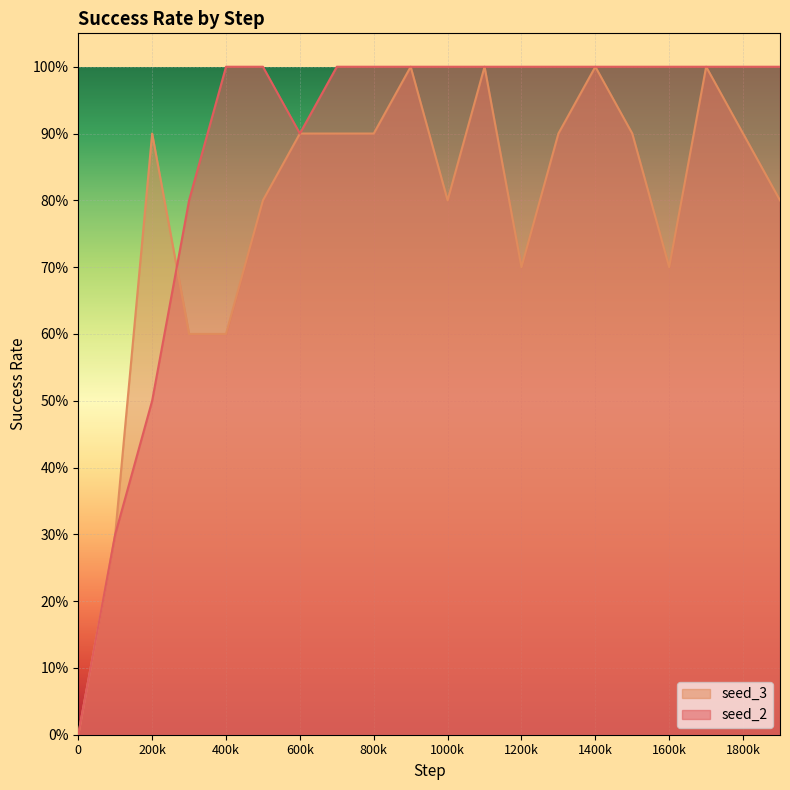

Between 200k and 1000k, which series saw the biggest shift?

seed_2